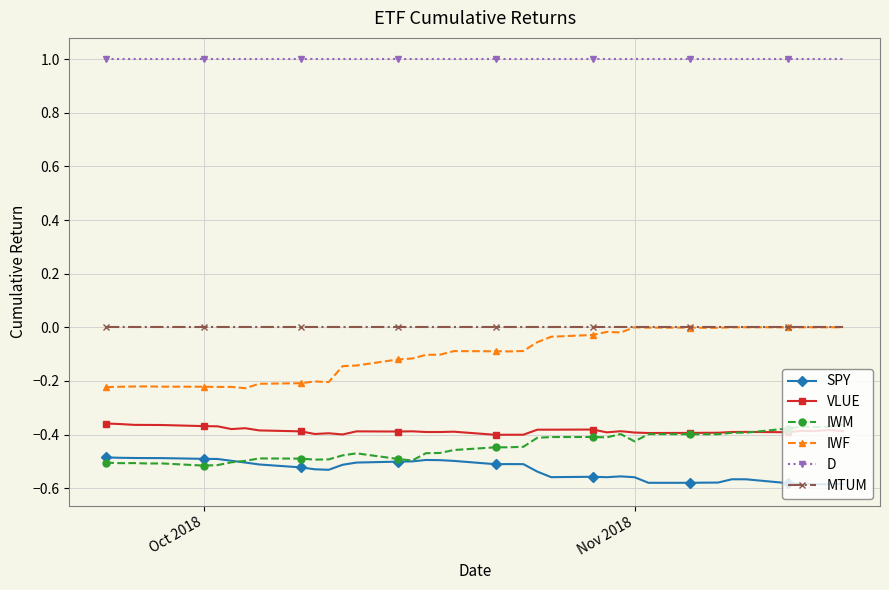

True or false: IWF has more than 1 points higher than both neighbors.

True